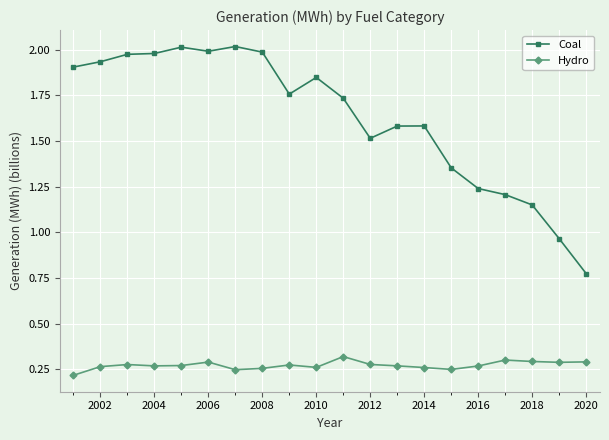

Which series has the largest total across all categories?

Coal